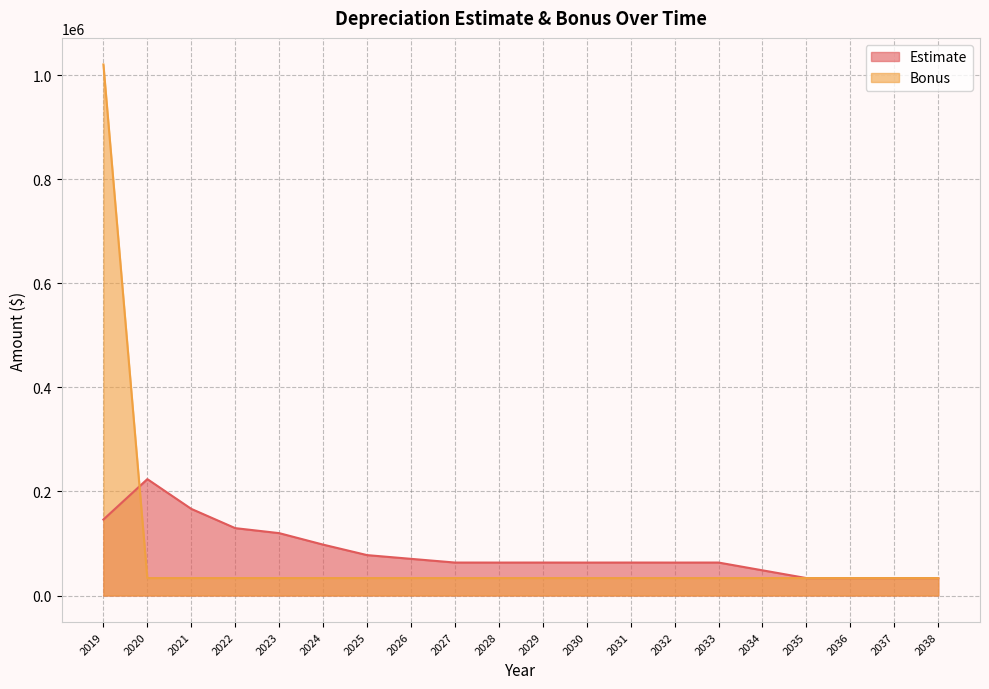

The value of Bonus at 2019 is 1020338.6. True or false?

True